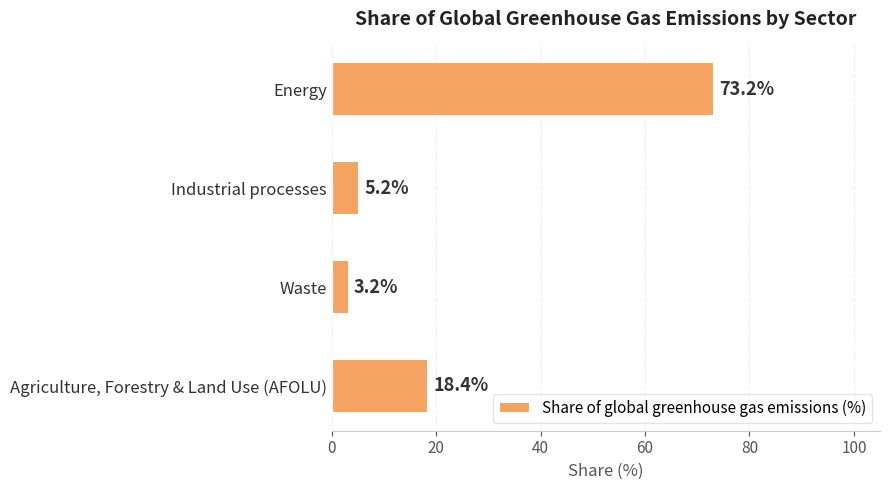

Reading top to bottom, extract all data points from this chart.

Energy=73.2	Industrial processes=5.2	Waste=3.2	Agriculture, Forestry & Land Use (AFOLU)=18.4